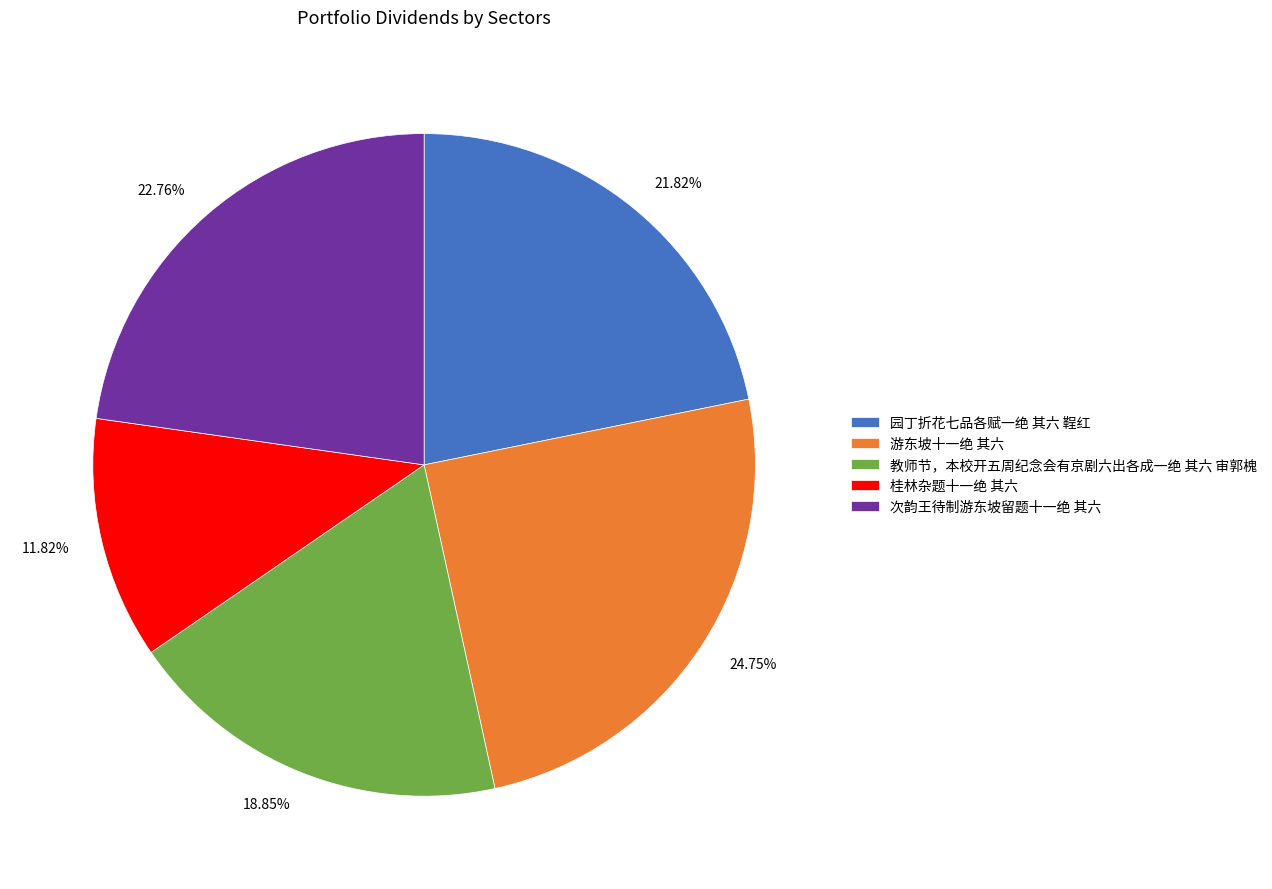

Rank the categories by value from lowest to highest.

桂林杂题十一绝 其六, 教师节，本校开五周纪念会有京剧六出各成一绝 其六 审郭槐, 园丁折花七品各赋一绝 其六 鞓红, 次韵王待制游东坡留题十一绝 其六, 游东坡十一绝 其六